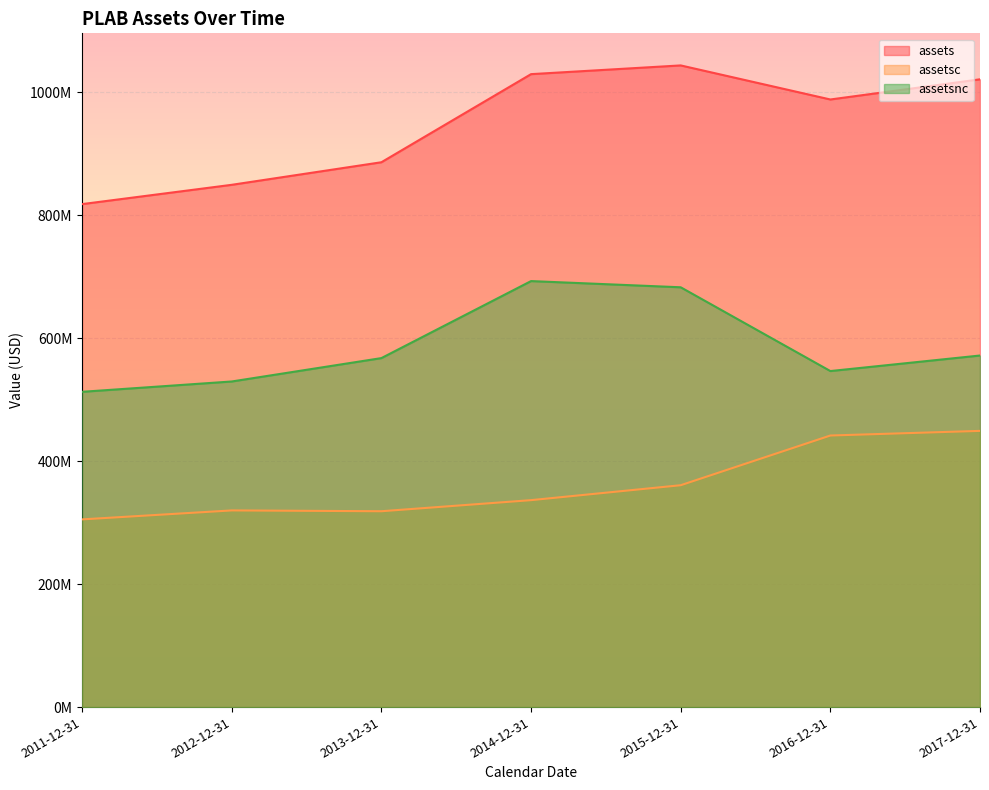

At which label does assets reach its peak?

2015-12-31